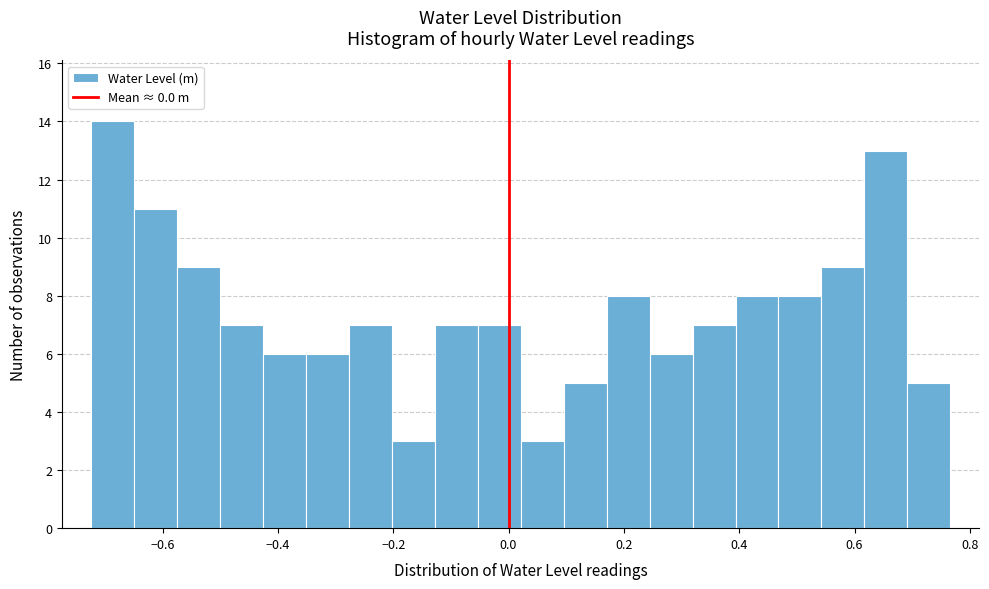

Read against the x-axis, roughly where is the centre of the tallest bar?

-0.68